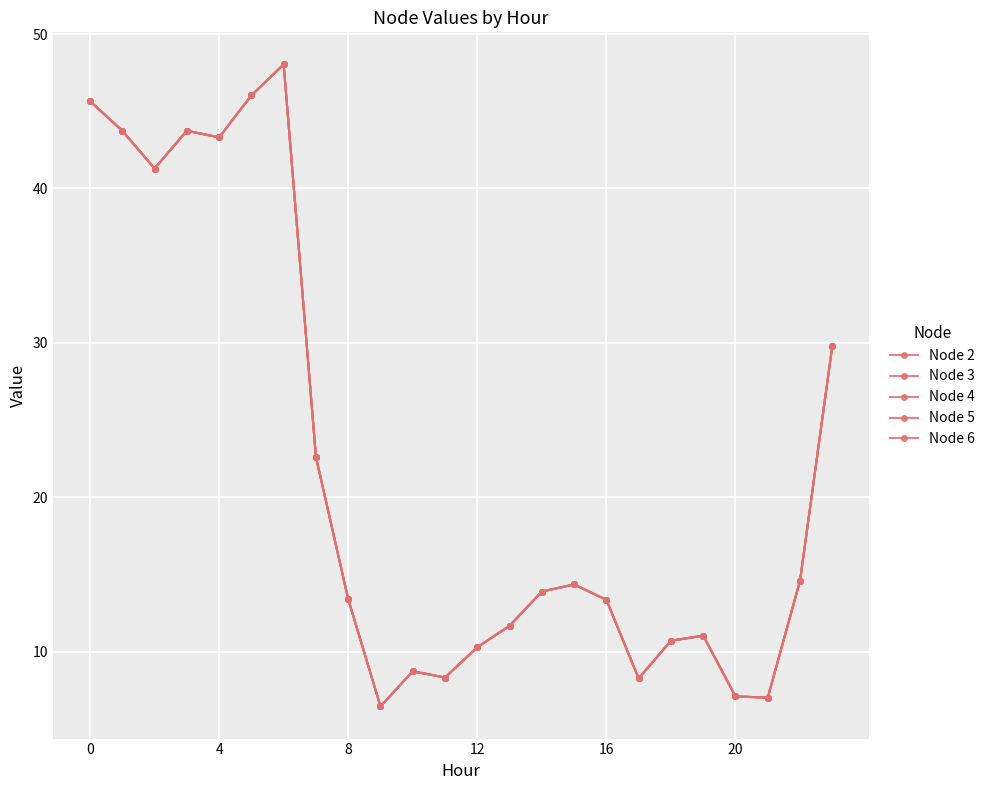

True or false: Node 4 and Node 5 intersect in this chart.

False